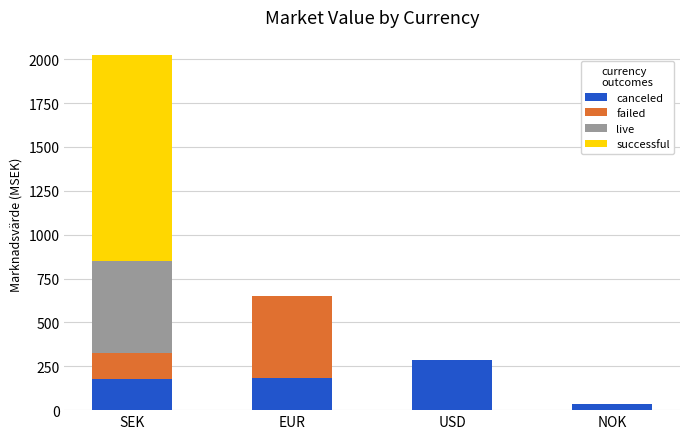

At which label does canceled reach its peak?

USD